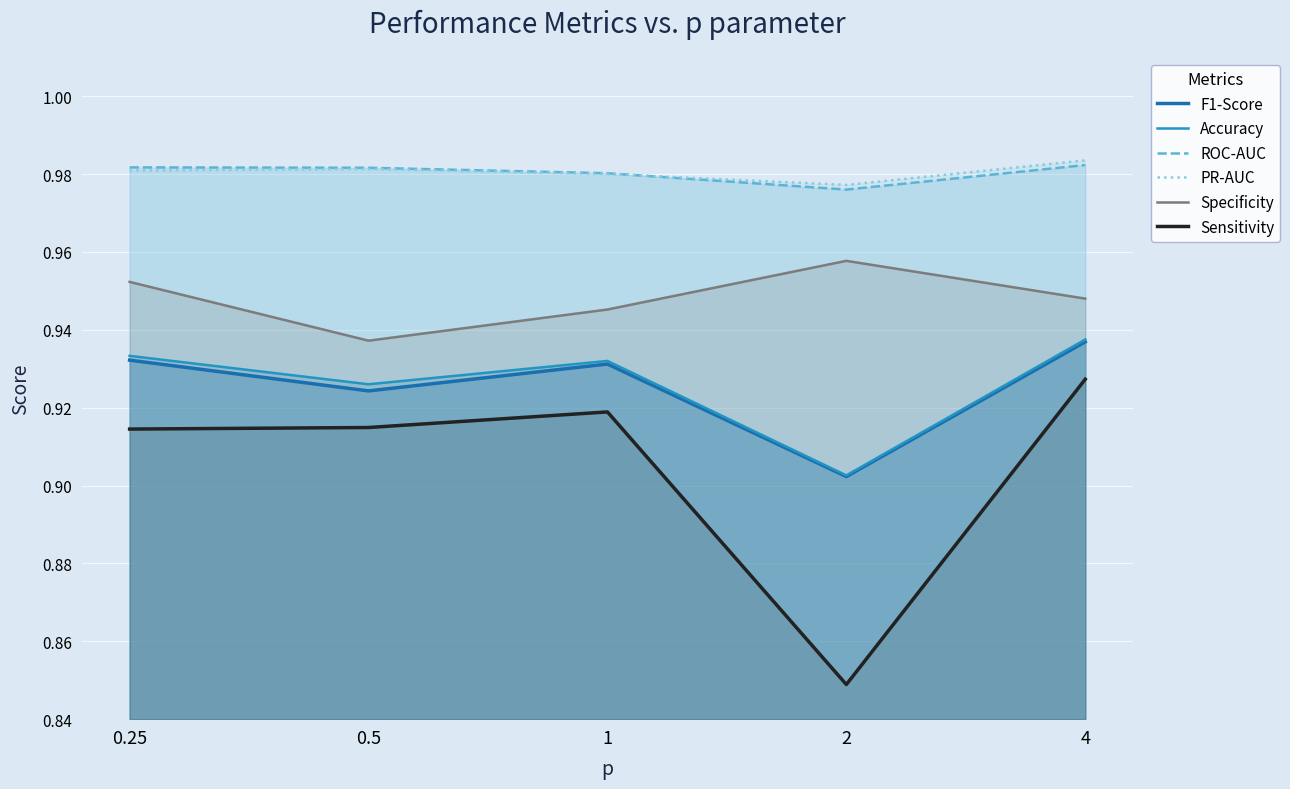

What position from the left is 2?

4